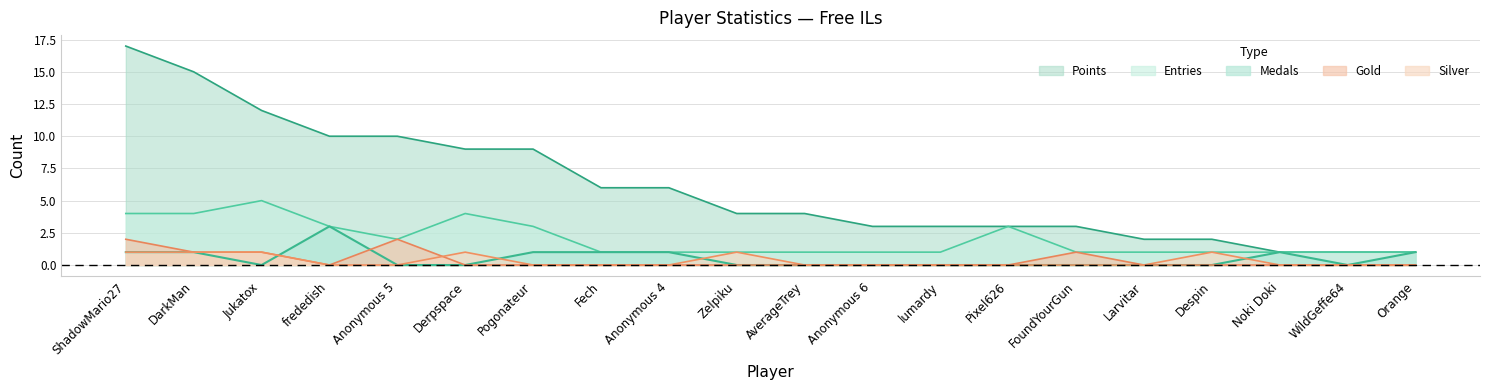

How many Gold values are between 0 and 1?

18